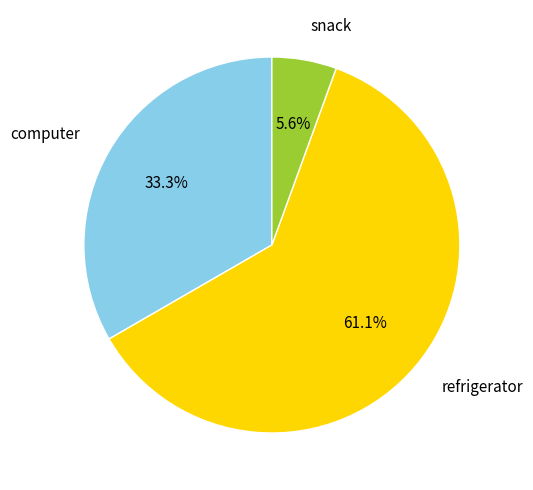

To the nearest percent, what is the combined percentage of refrigerator and computer?

94%